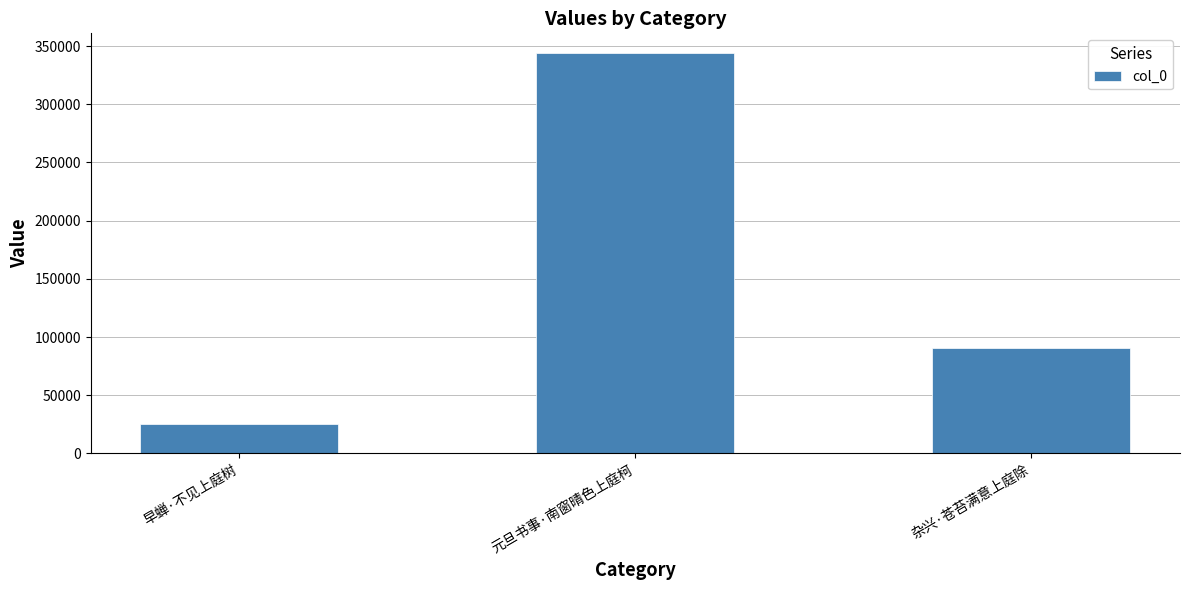

Approximately how many times larger is the value at 元旦书事·南窗晴色上庭柯 compared to 杂兴·苍苔满意上庭除?

3.8